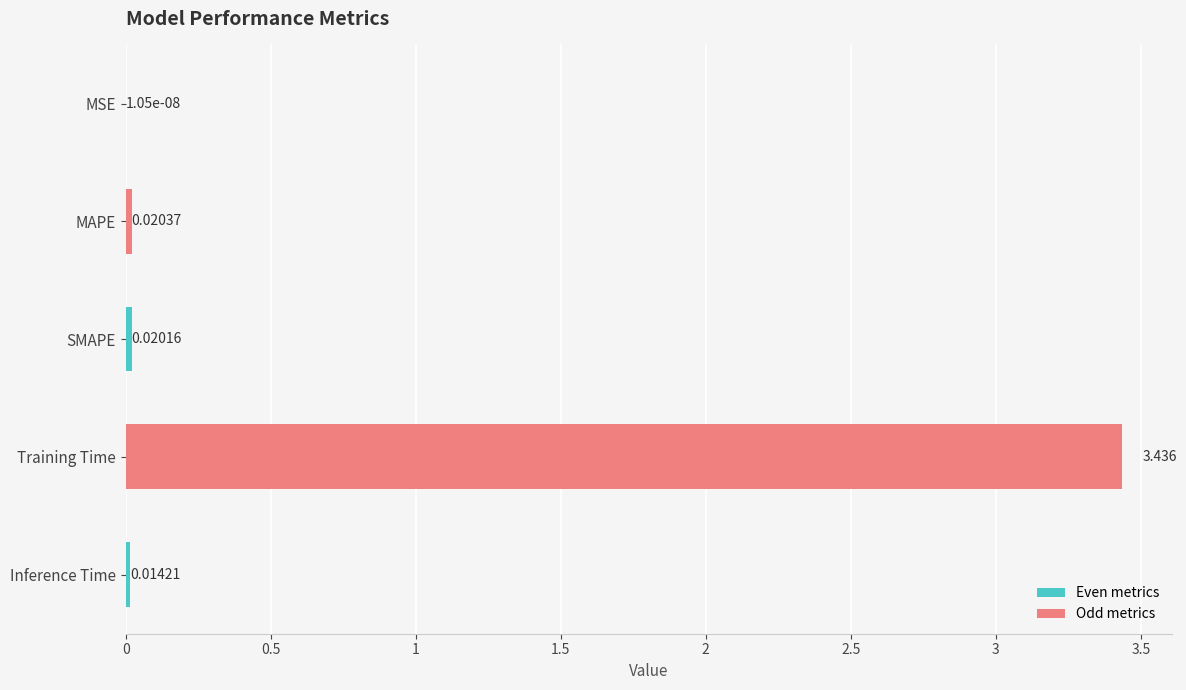

What is the average value?

0.7